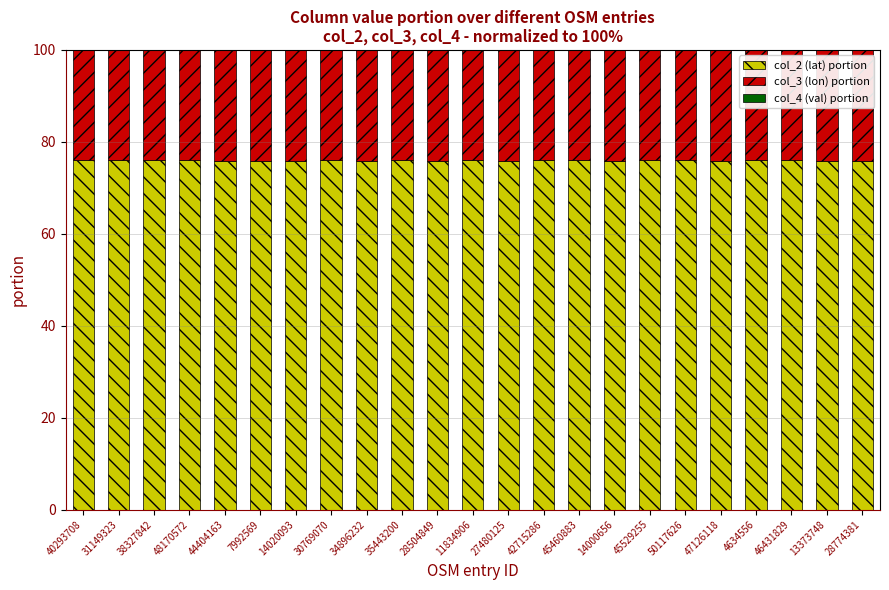

The value of col_2 (lat) portion at 11834906 is 76.0. True or false?

True